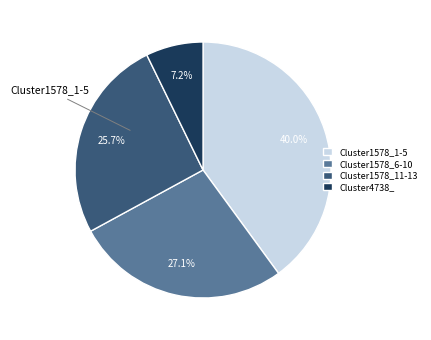

Approximately how many times larger is the value at Cluster1578_6-10 compared to Cluster1578_11-13?

1.1